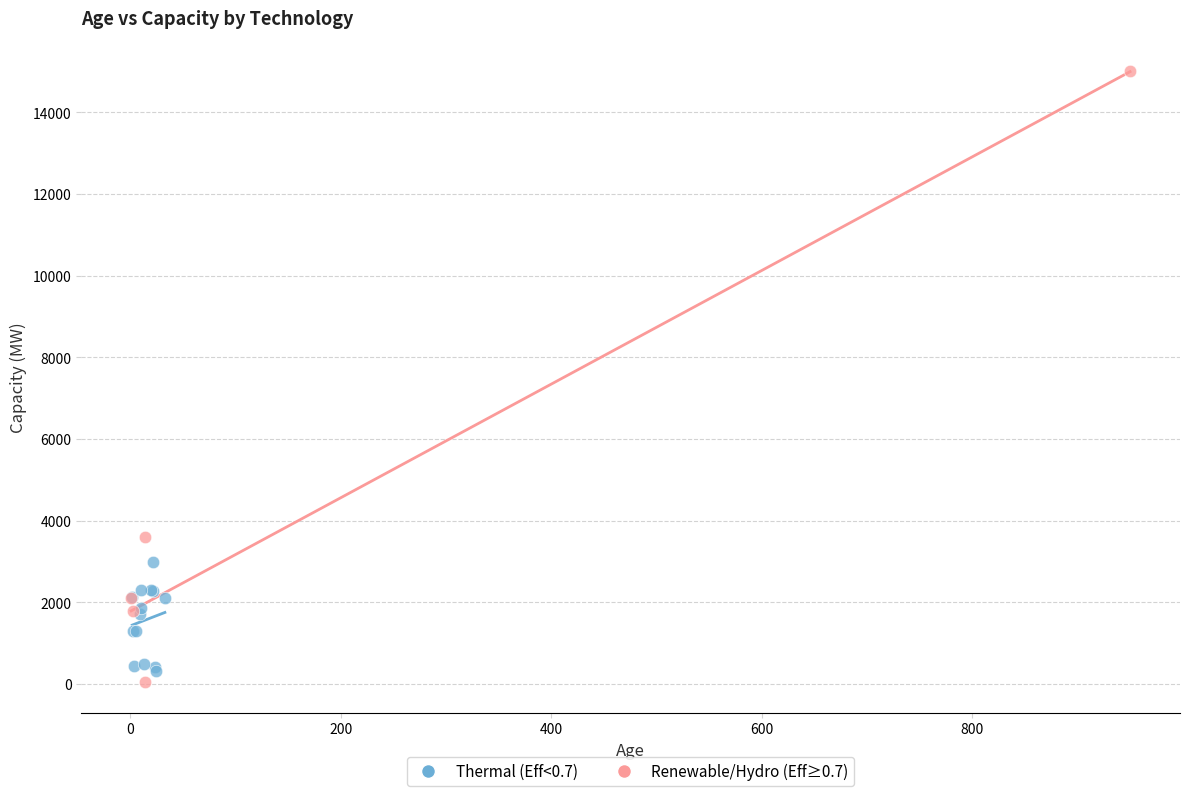

Which series reaches the maximum Y coordinate?

Renewable/Hydro (Eff≥0.7)